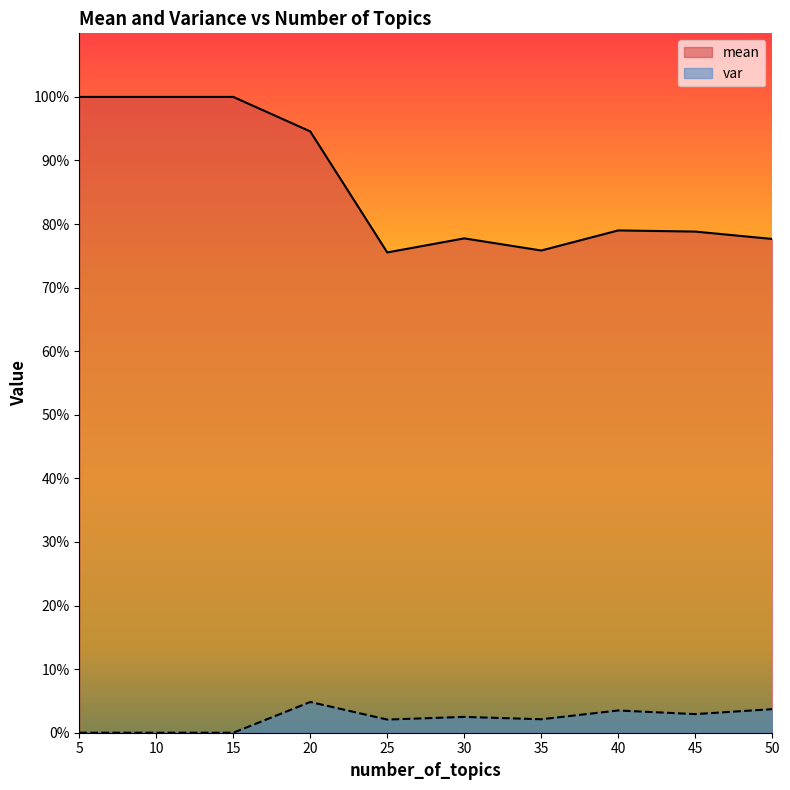

At how many categories does at least one series exceed 0?

10